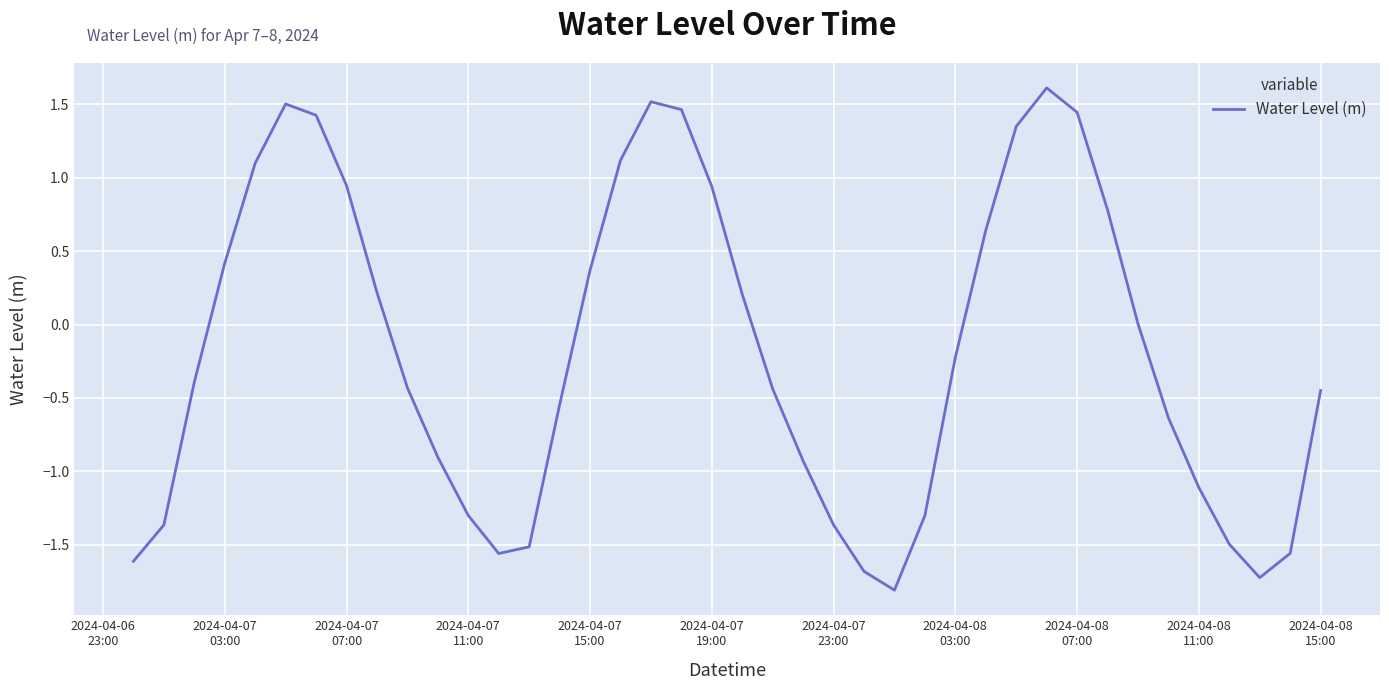

What is the greatest value displayed?

1.6